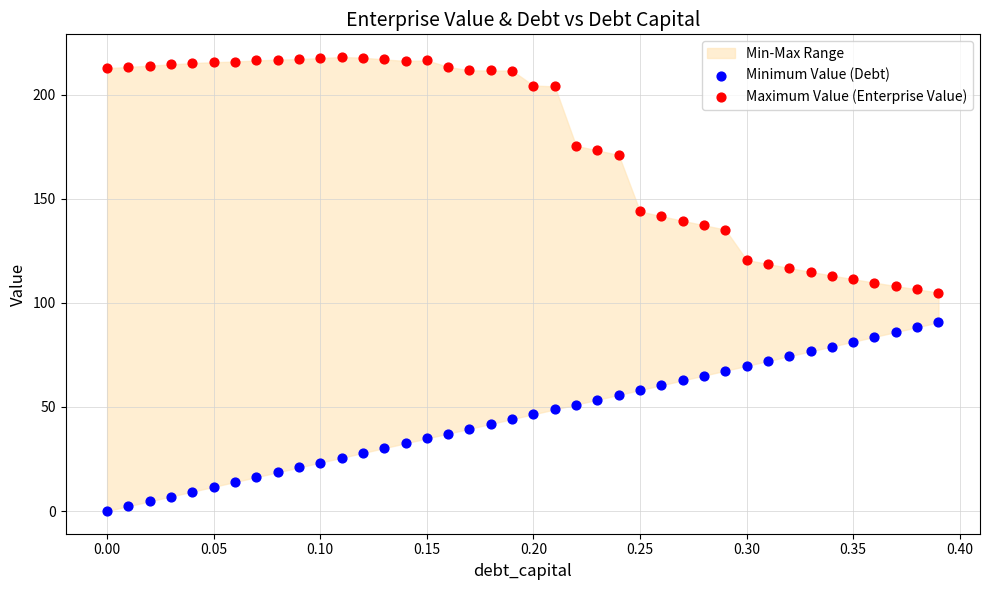

Across all data points, what is the range of X values (max minus min)?

0.4